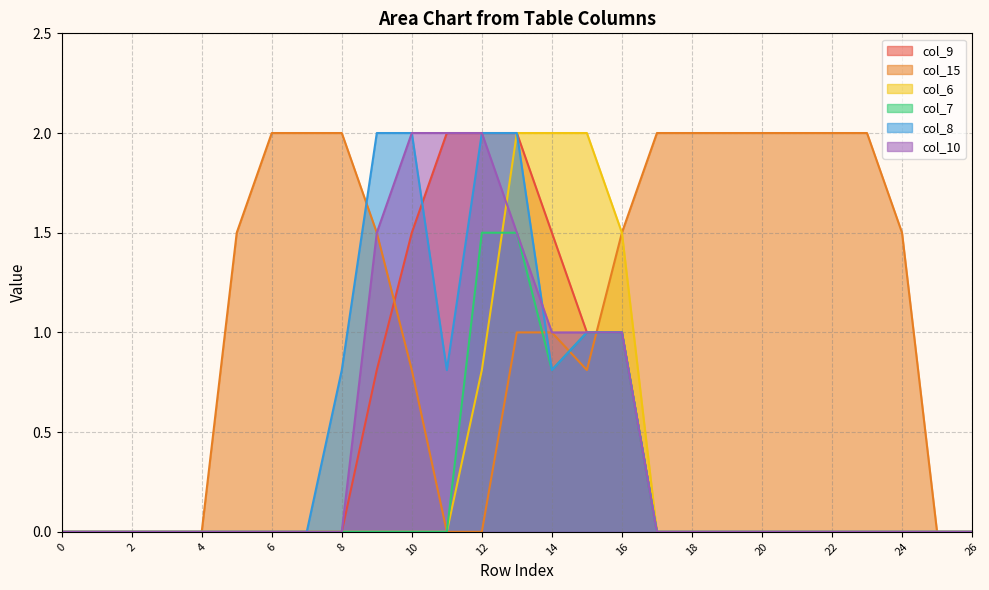

What is the difference between the highest and lowest values at 14?

1.2